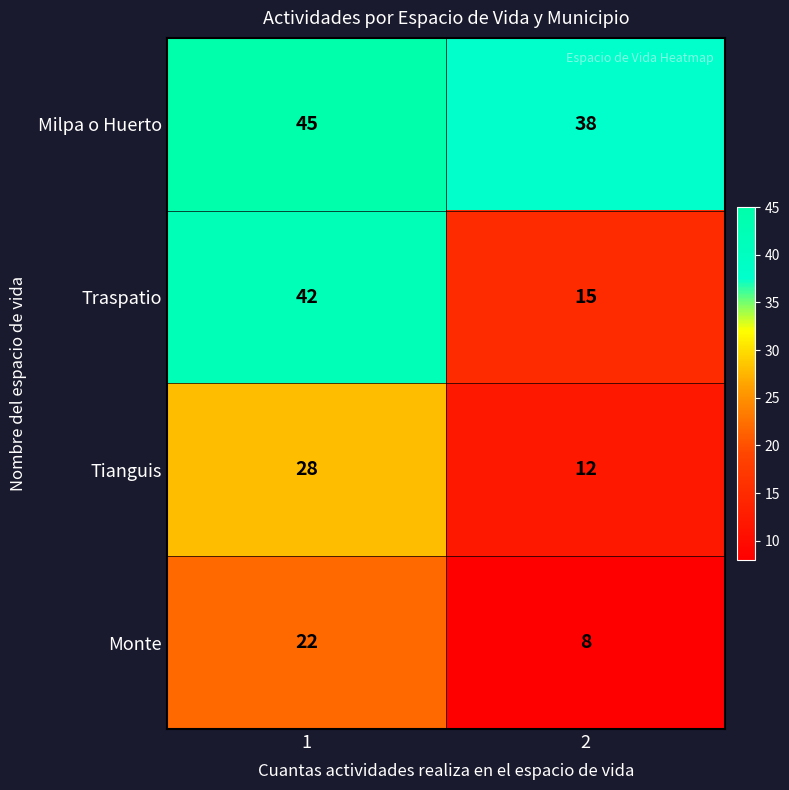

Is it true that Tianguis equals 6 at 2?

False